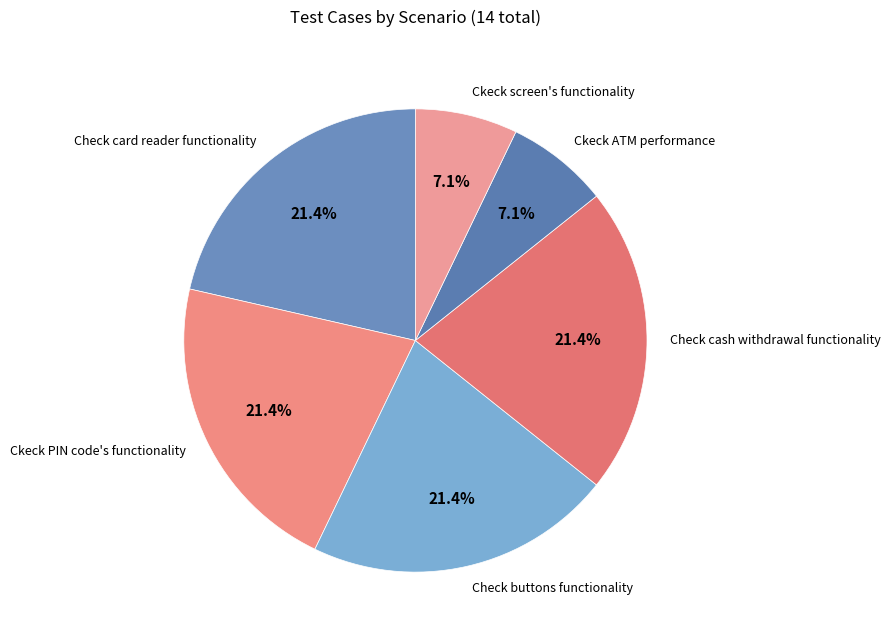

To the nearest percent, what is the difference between the largest and smallest slice percentages?

14%